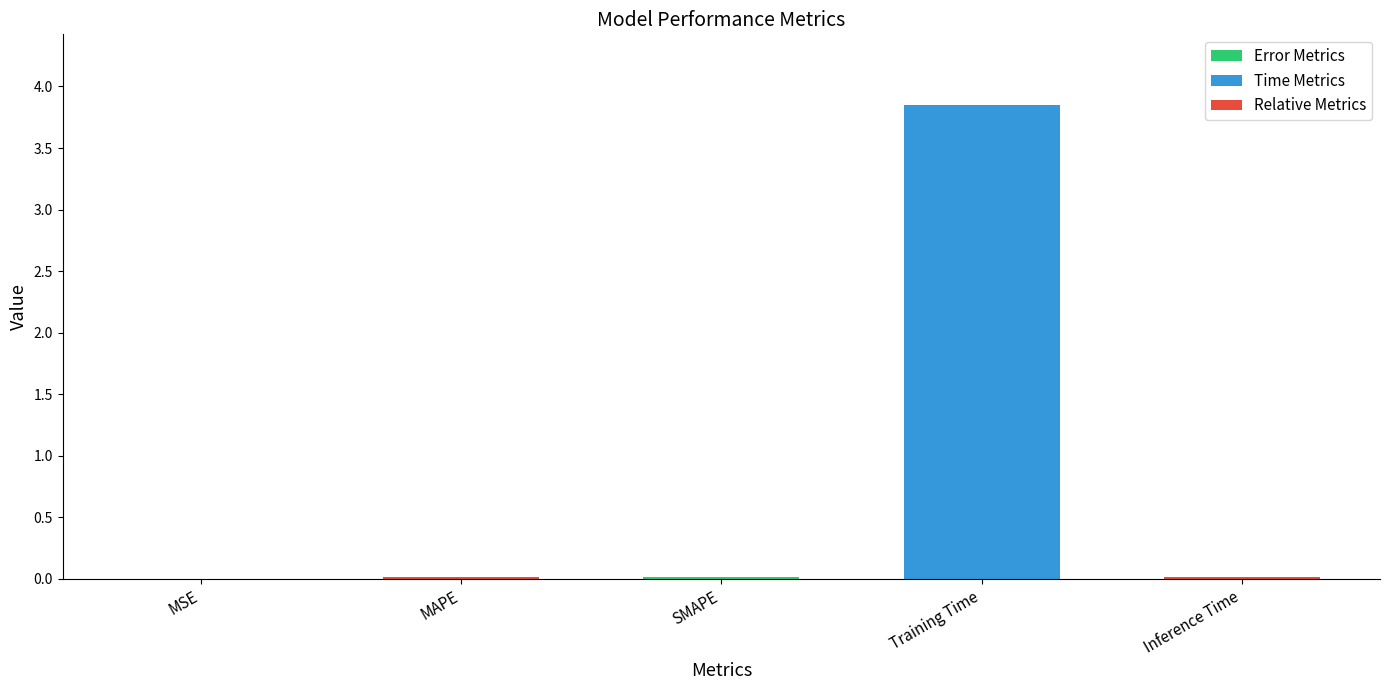

What is the sum of all values?

3.9